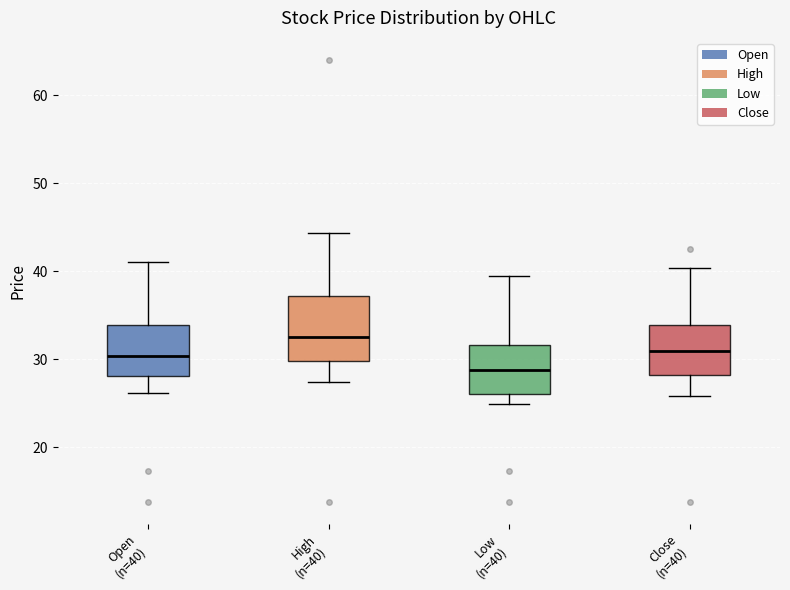

Comparing the boxes themselves (not the whiskers), which one is the tallest?

High (n=40)